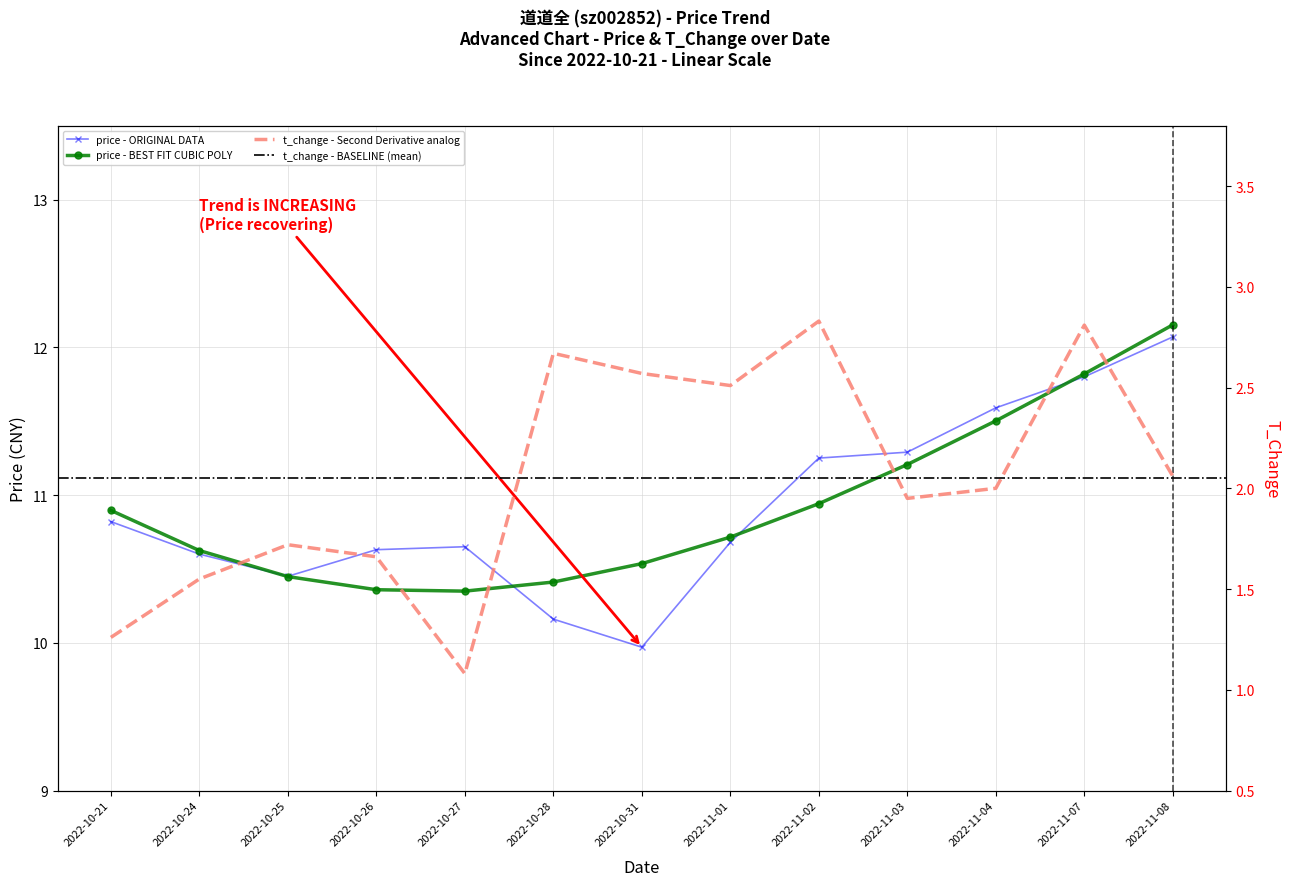

What is the approximate value of price at 2022-11-08?

12.1